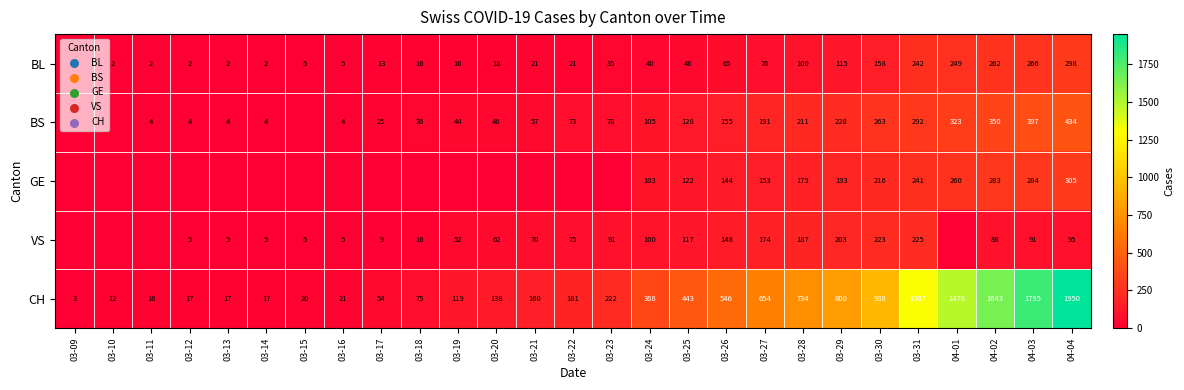

The value of GE at 03-27 is 259. True or false?

False